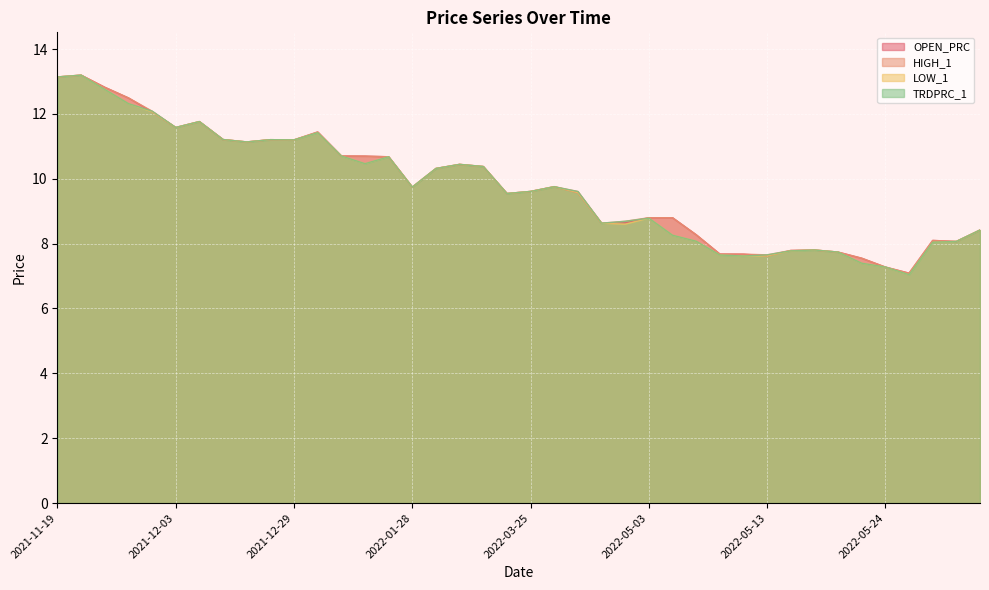

Is the value of TRDPRC_1 at 2022-06-09 greater than the value of LOW_1 at 2022-02-09?

No